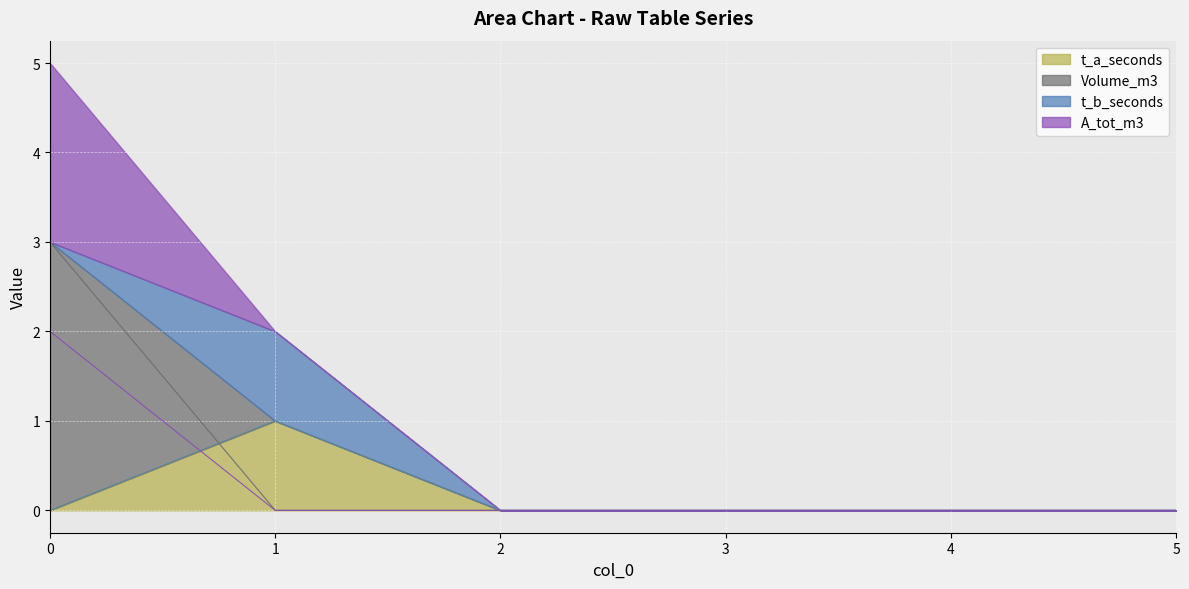

At how many categories does at least one series exceed 0?

2